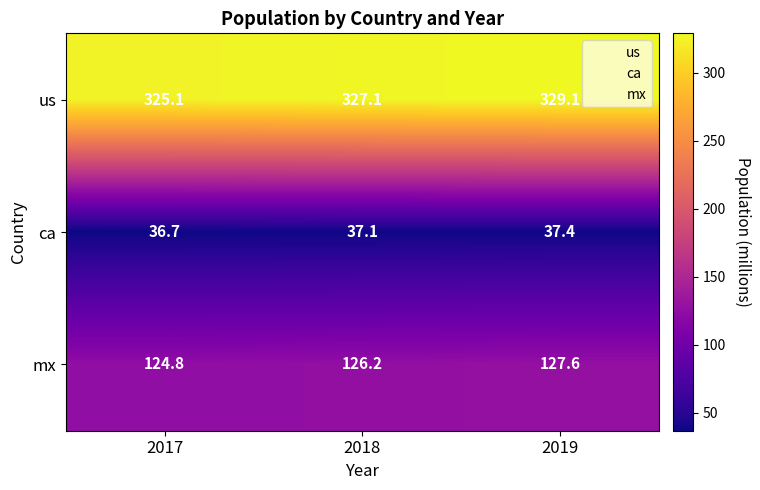

Reading right to left, list all the values displayed in this chart.

us: 329.1	327.1	325.1
ca: 37.4	37.1	36.7
mx: 127.6	126.2	124.8